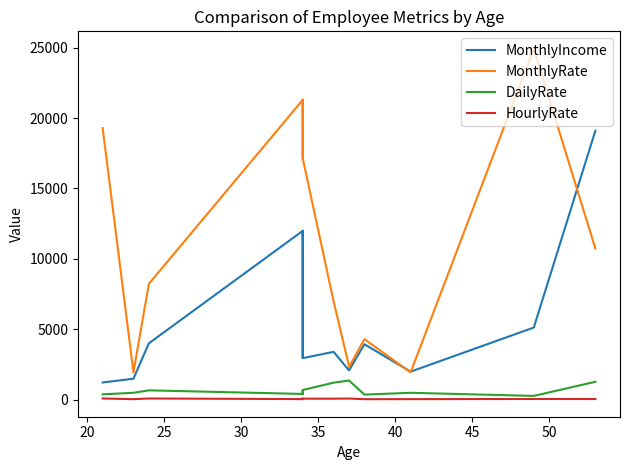

List the series in order of their peak value, highest first.

MonthlyRate, MonthlyIncome, DailyRate, HourlyRate